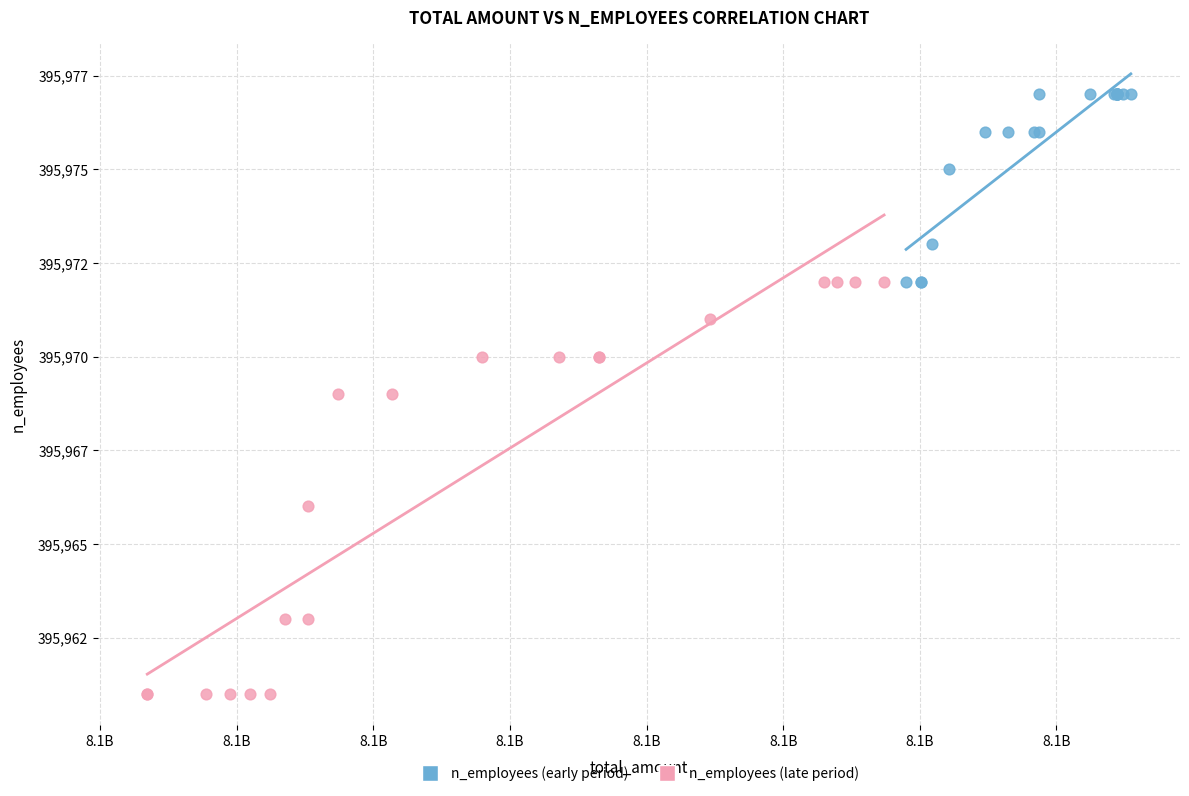

Which series has the widest spread of Y values?

n_employees (late period)